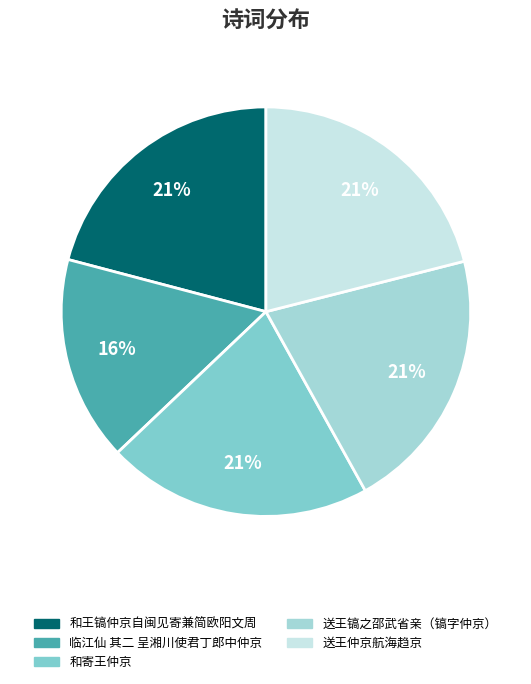

Which slice is the largest?

送王仲京航海趋京